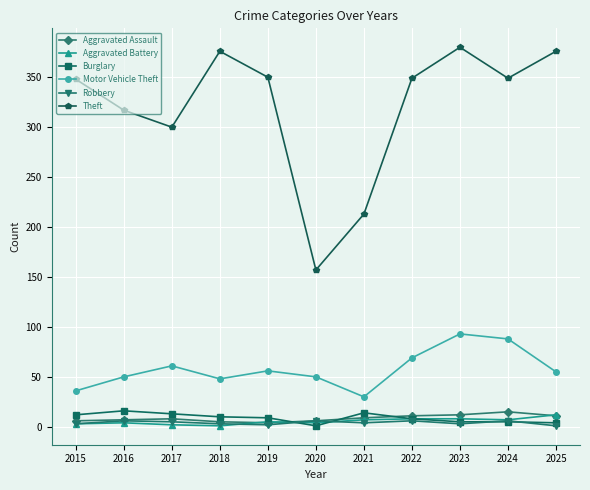

True or false: Burglary and Aggravated Assault intersect in this chart.

True